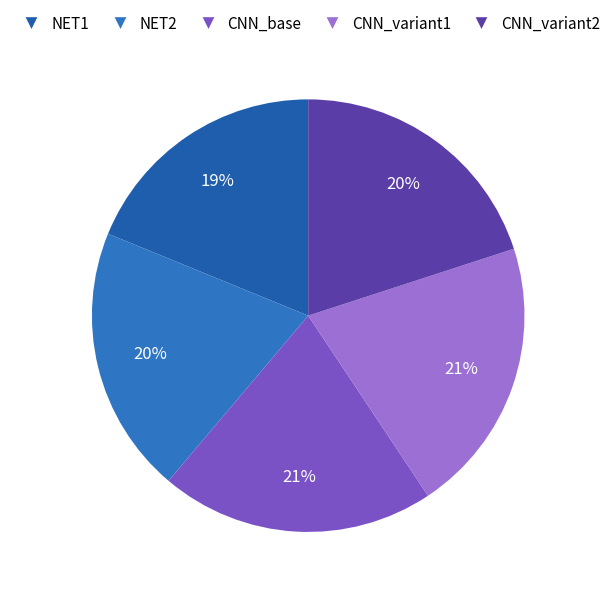

How many segments does this pie chart have?

5